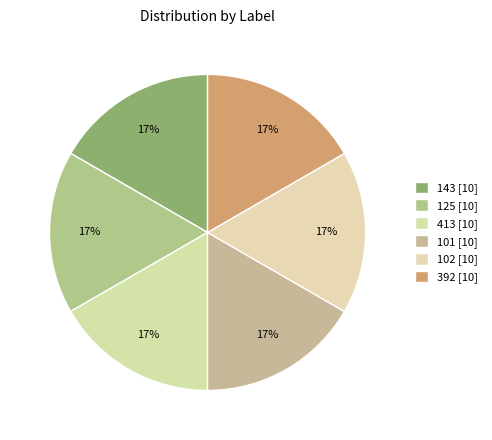

To the nearest percent, what portion does 413 represent?

17%